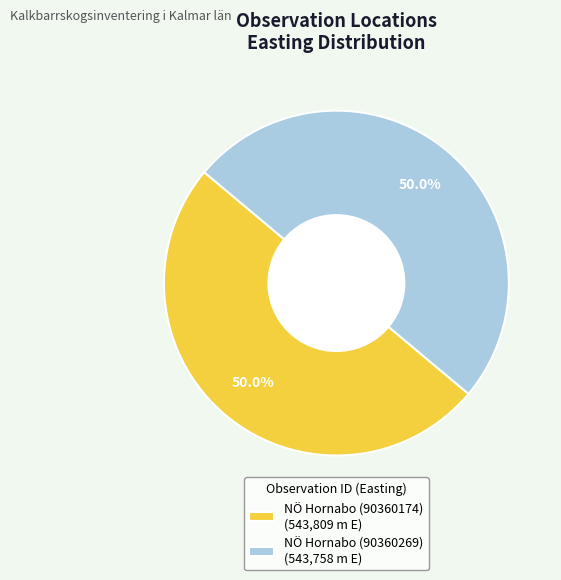

Approximately how many times larger is the value at NÖ Hornabo (90360269) (543,758 m E) compared to NÖ Hornabo (90360174) (543,809 m E)?

1.0